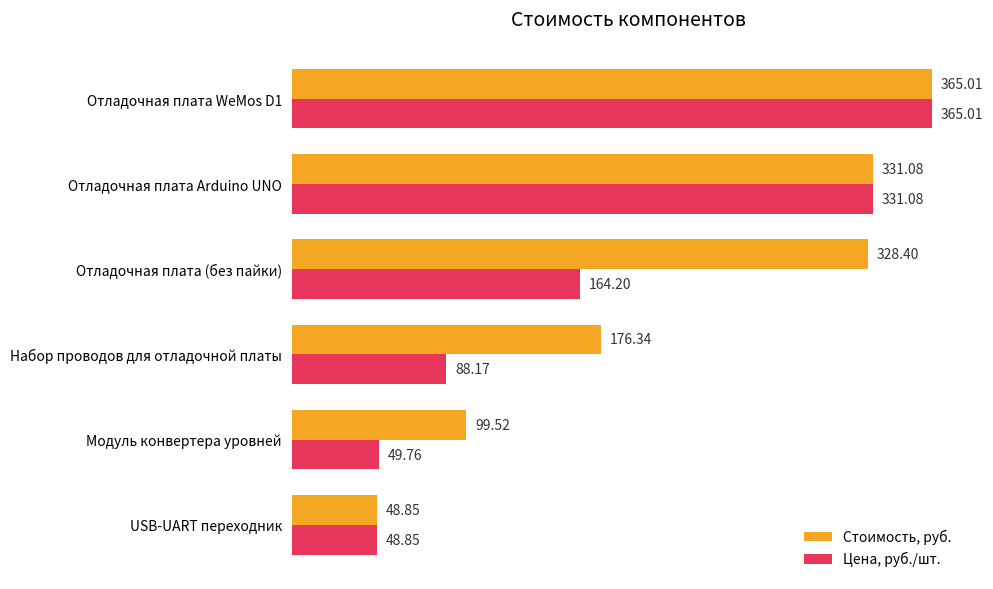

Between Отладочная плата (без пайки) and USB-UART переходник, which series saw the biggest shift?

Стоимость, руб.